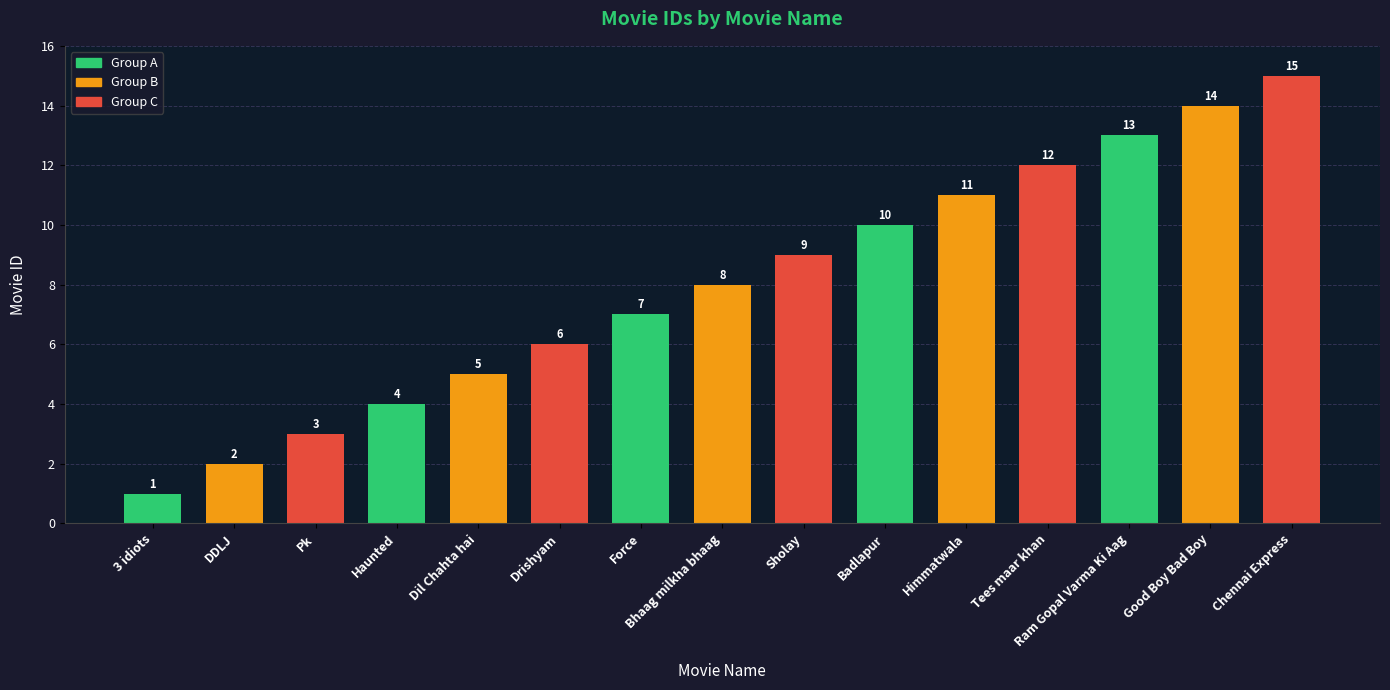

How many distinct data groups are displayed?

1